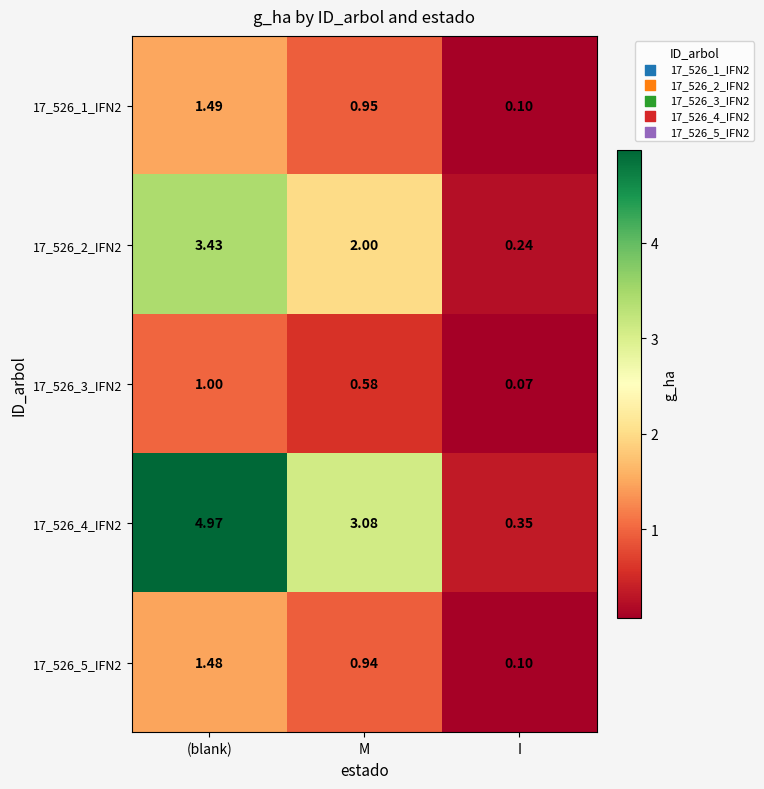

Where is 17_526_3_IFN2 nearest to the value 0?

I